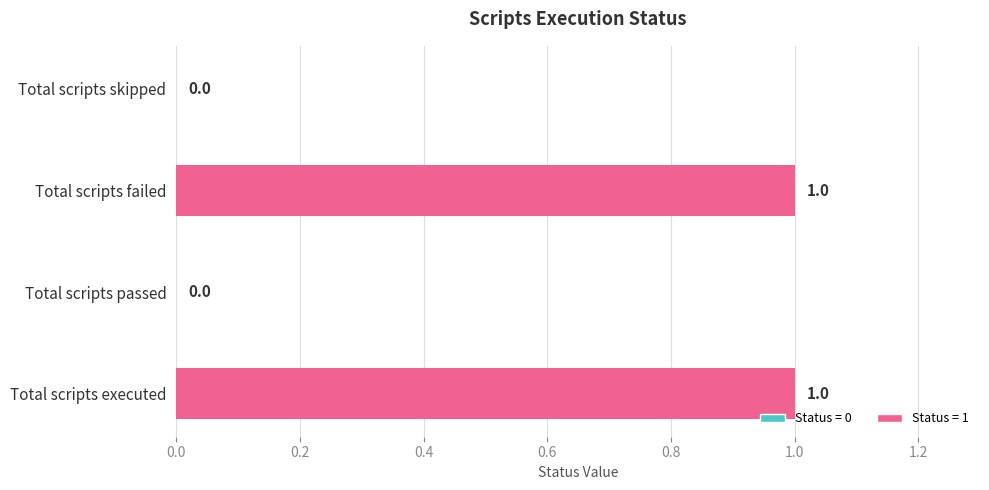

Approximately how many times larger is the value at Total scripts failed compared to Total scripts executed?

1.0